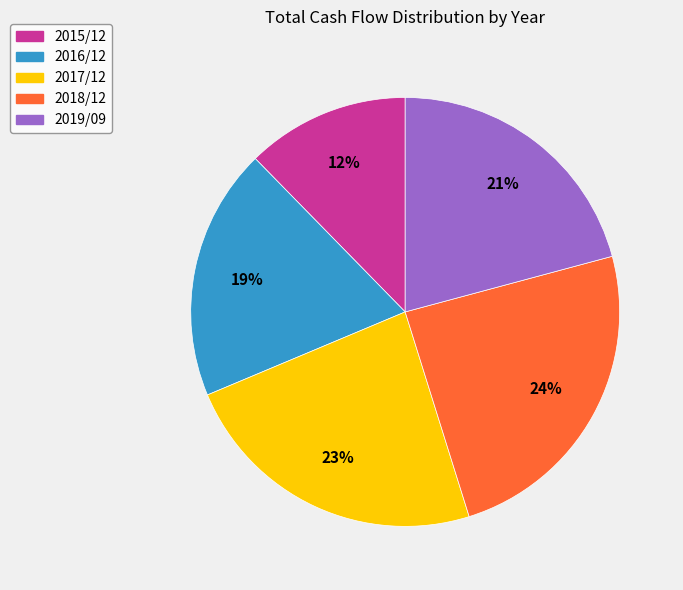

How many segments does this pie chart have?

5